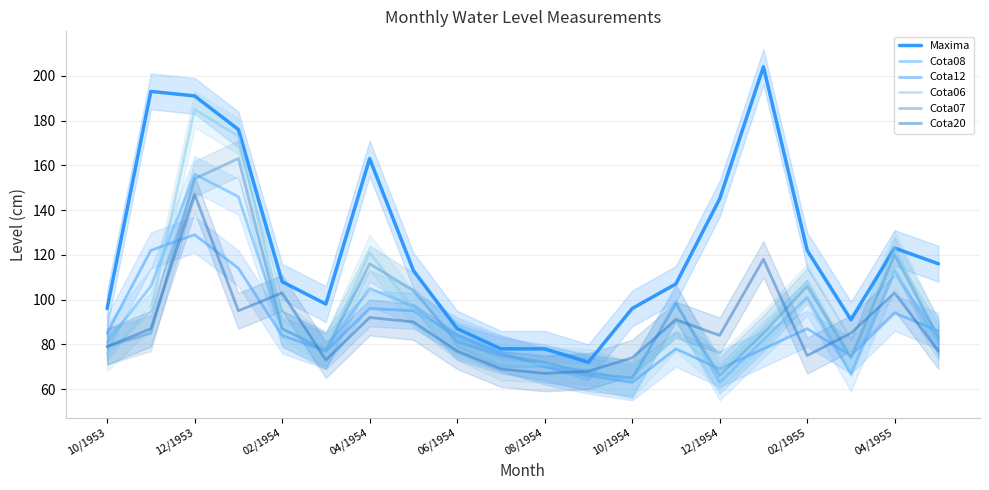

True or false: Maxima and Cota08 cross at least once.

False